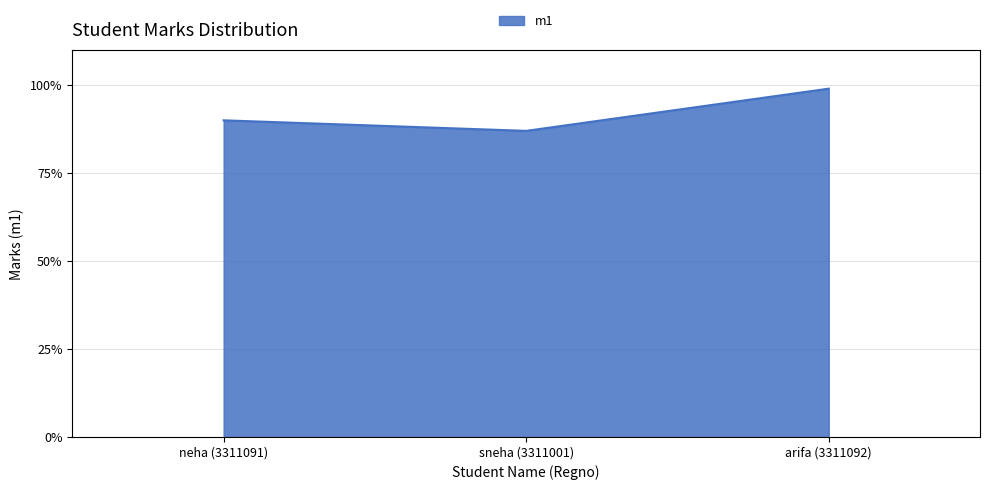

Does the chart display data point markers on the line(s)?

No